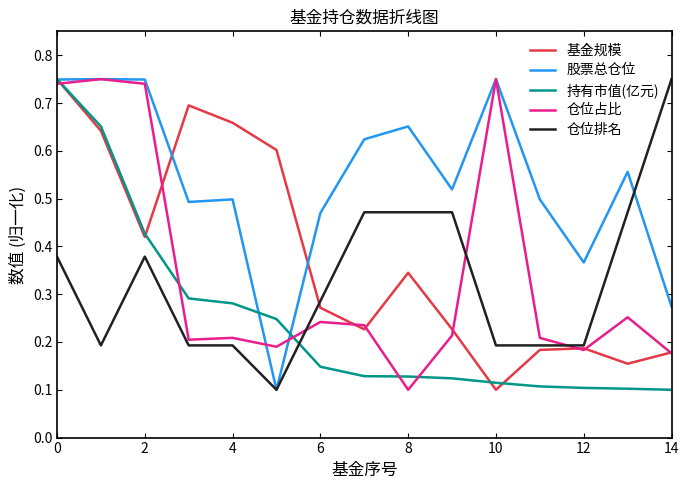

Which series has the largest total across all categories?

股票总仓位